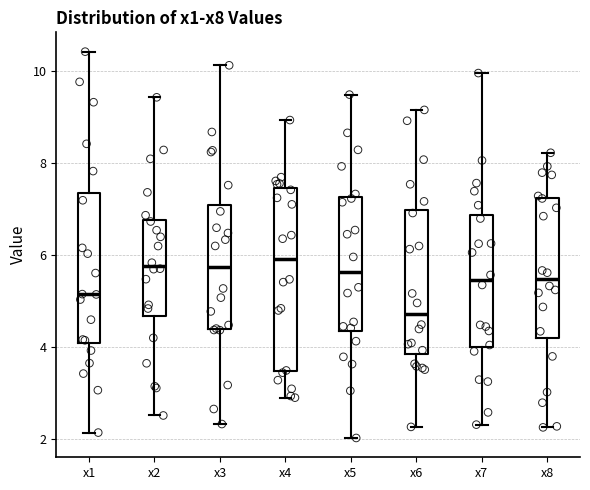

Reading left to right, transcribe this box plot: for each box, give where its median line is, the range the box spans, and where its two whiskers end, as read against the y-axis. The values are not printed on the chart, so give them approximately, as read against the axis.

x1: median 5.2, box 4.0 to 7.4, whiskers 2.2 to 10.4
x2: median 5.8, box 4.6 to 6.8, whiskers 2.6 to 9.4
x3: median 5.8, box 4.4 to 7.0, whiskers 2.4 to 10.2
x4: median 6.0, box 3.4 to 7.4, whiskers 2.8 to 9.0
x5: median 5.6, box 4.4 to 7.2, whiskers 2.0 to 9.4
x6: median 4.8, box 3.8 to 7.0, whiskers 2.2 to 9.2
x7: median 5.4, box 4.0 to 6.8, whiskers 2.4 to 10.0
x8: median 5.4, box 4.2 to 7.2, whiskers 2.2 to 8.2